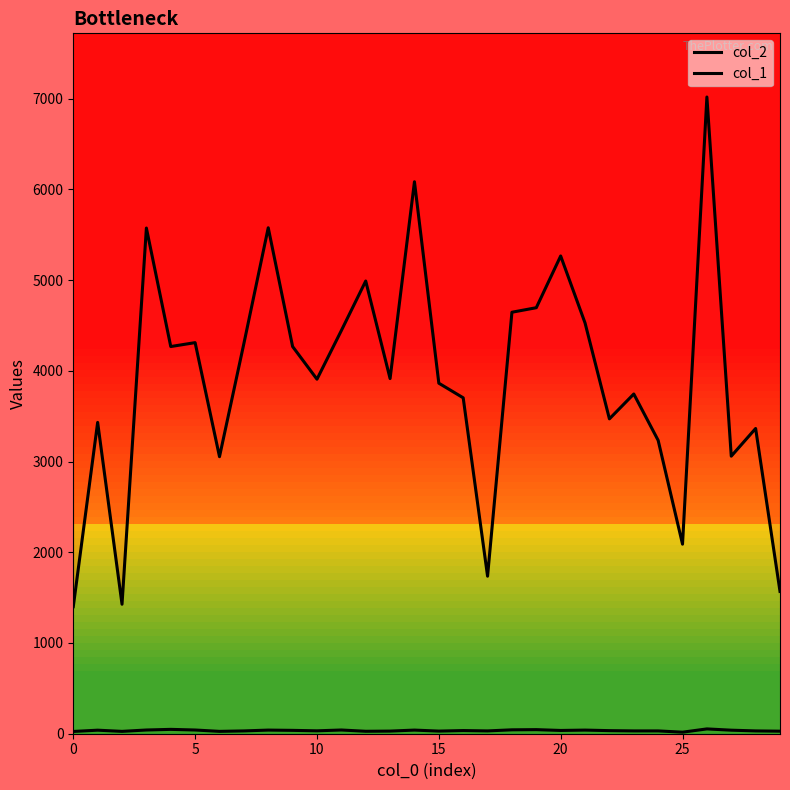

How many series are shown in this chart?

2